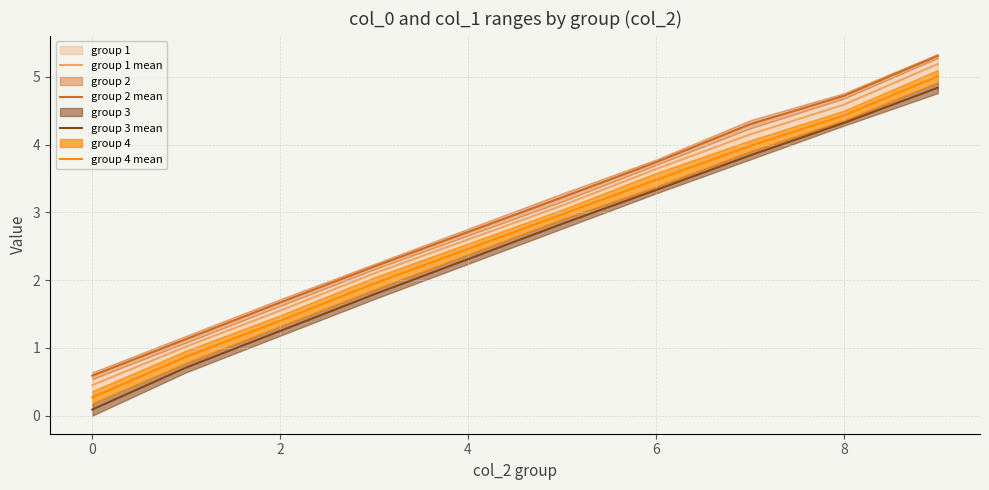

Count the number of data series in this chart.

4